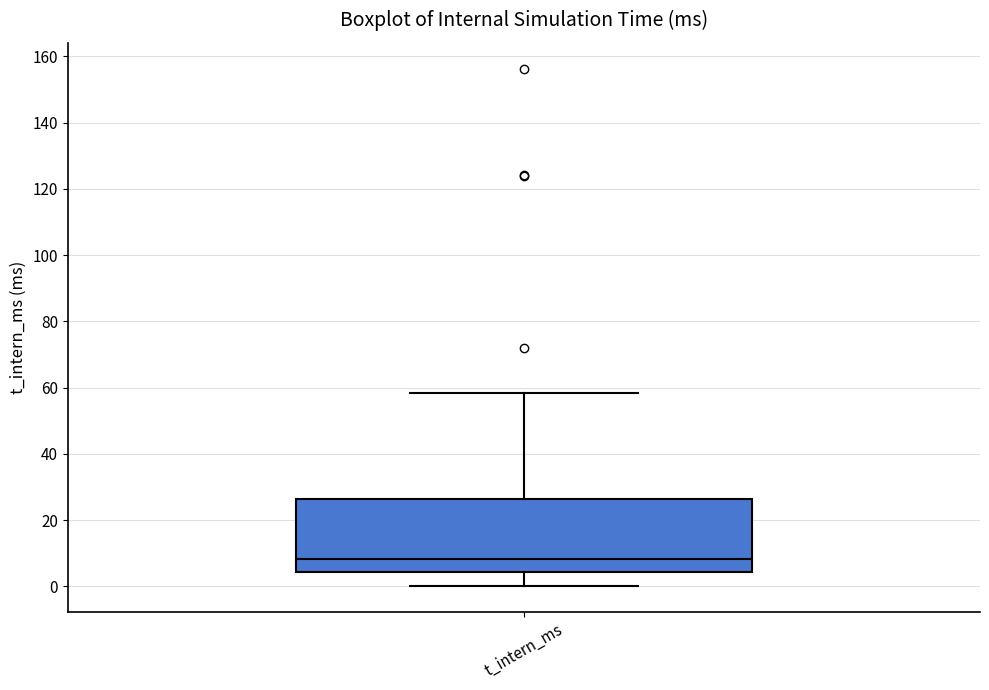

Transcribe this box plot: give where the median line is, the range the box spans, and where the two whiskers end, as read against the y-axis. The values are not printed on the chart, so give them approximately, as read against the axis.

median 8, box 4 to 26, whiskers 0 to 58